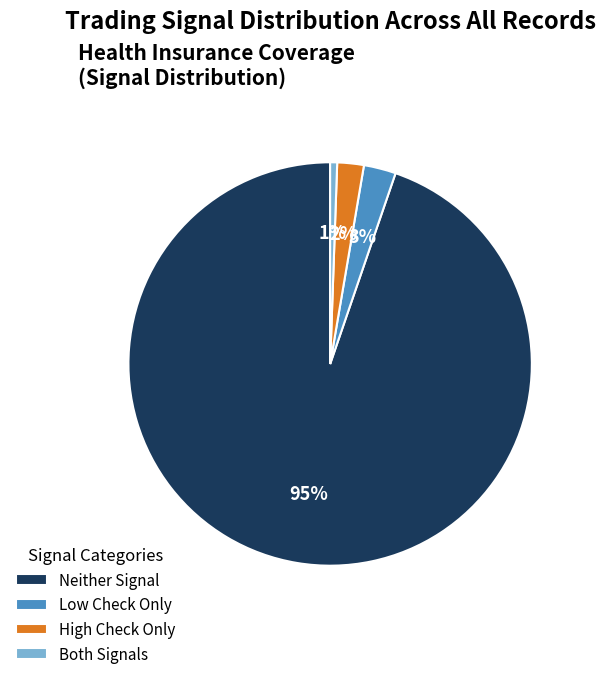

How many slices are in this pie chart?

4